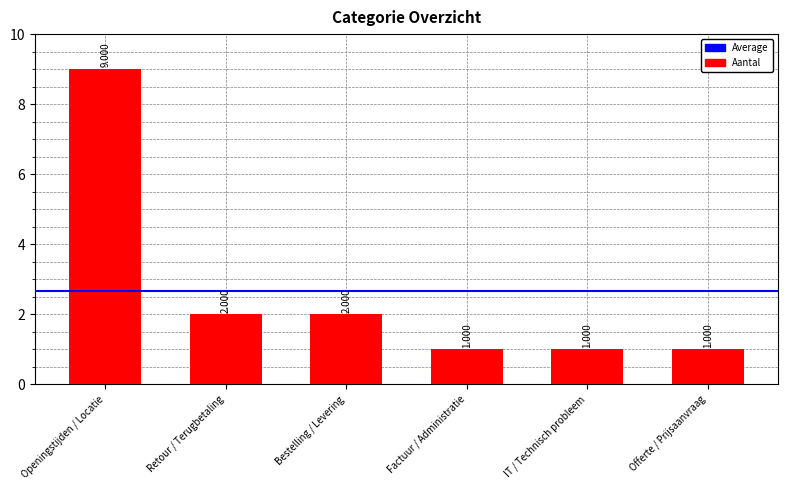

Does the chart contain stacked bars?

No